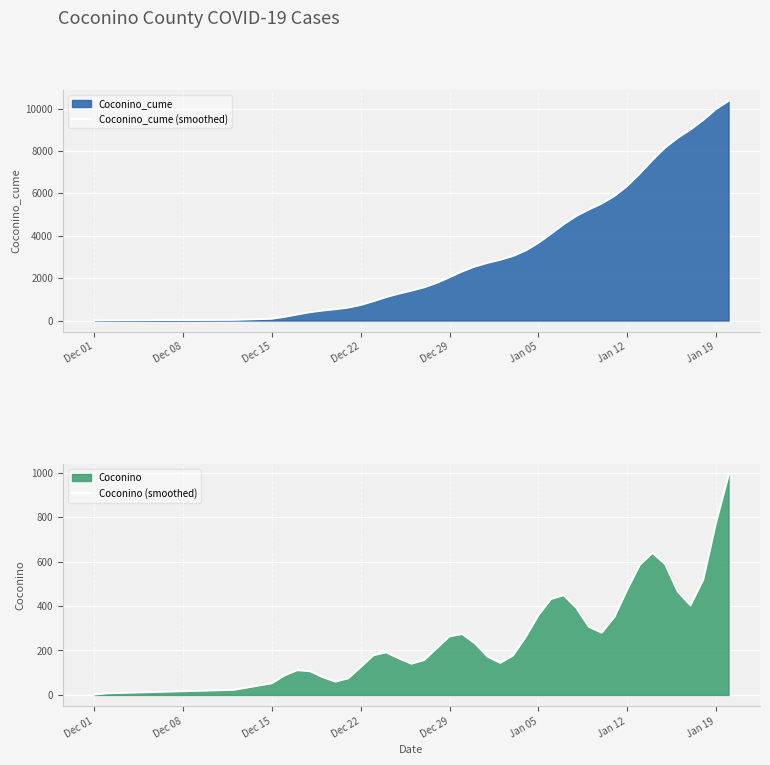

What is the maximum value for Coconino_cume (smoothed)?

10359.2